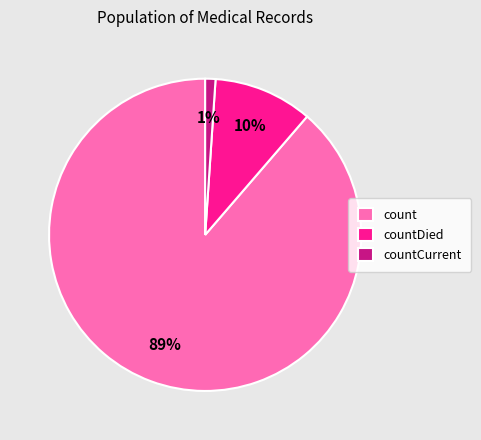

True or false: count accounts for 89% of the total.

True